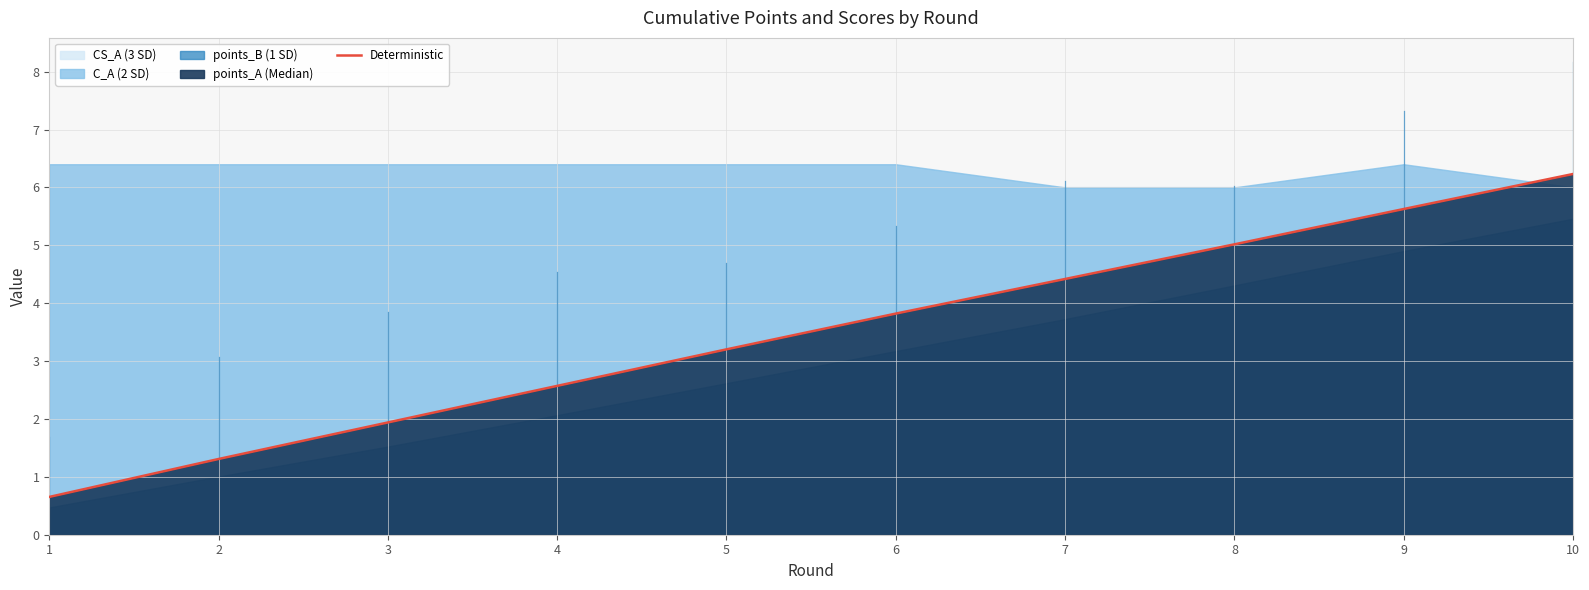

Reading right to left, extract all data points from this chart.

10=6.2	9=5.6	8=5.0	7=4.4	6=3.8	5=3.2	4=2.6	3=1.9	2=1.3	1=0.7